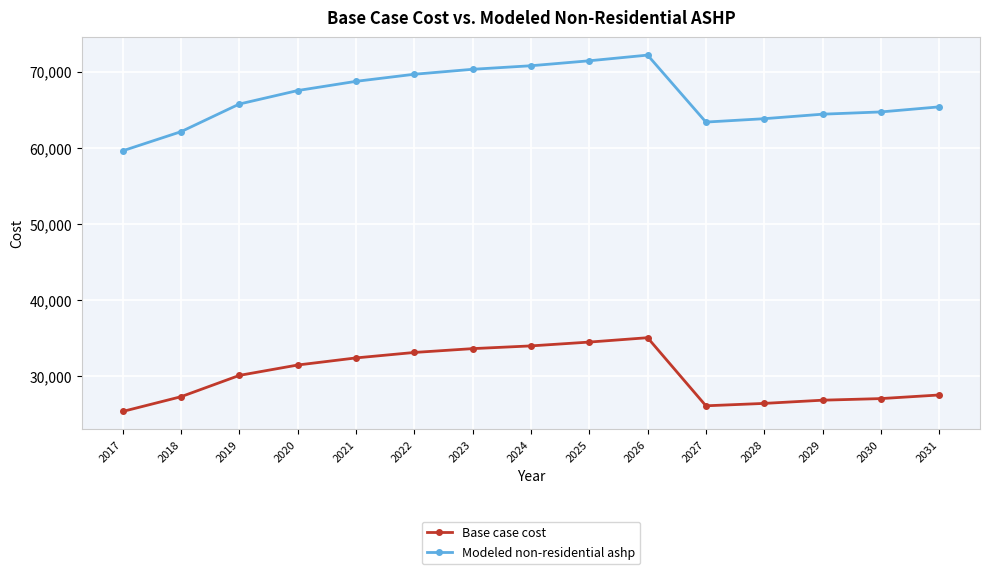

Which series has the largest range (max minus min)?

Modeled non-residential ashp